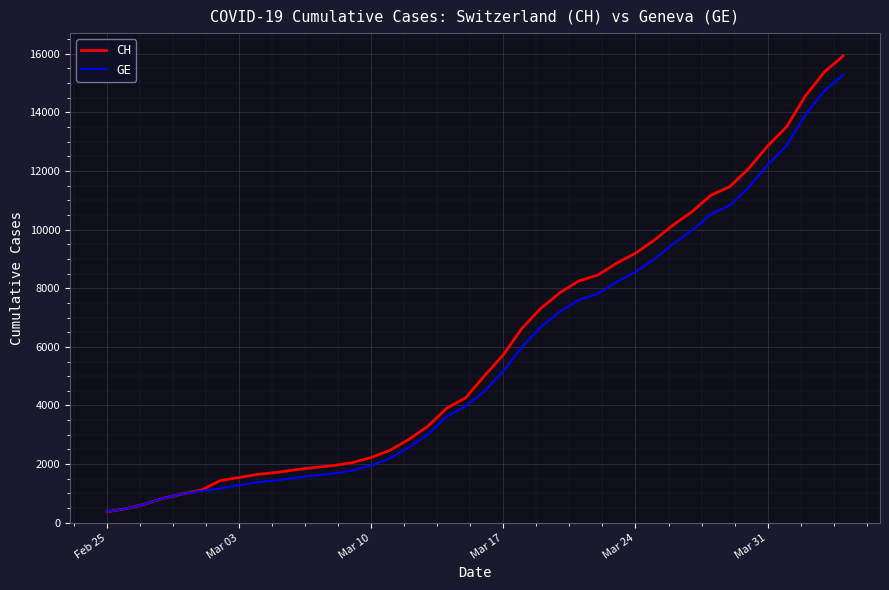

What is the maximum value shown in the chart?

15926